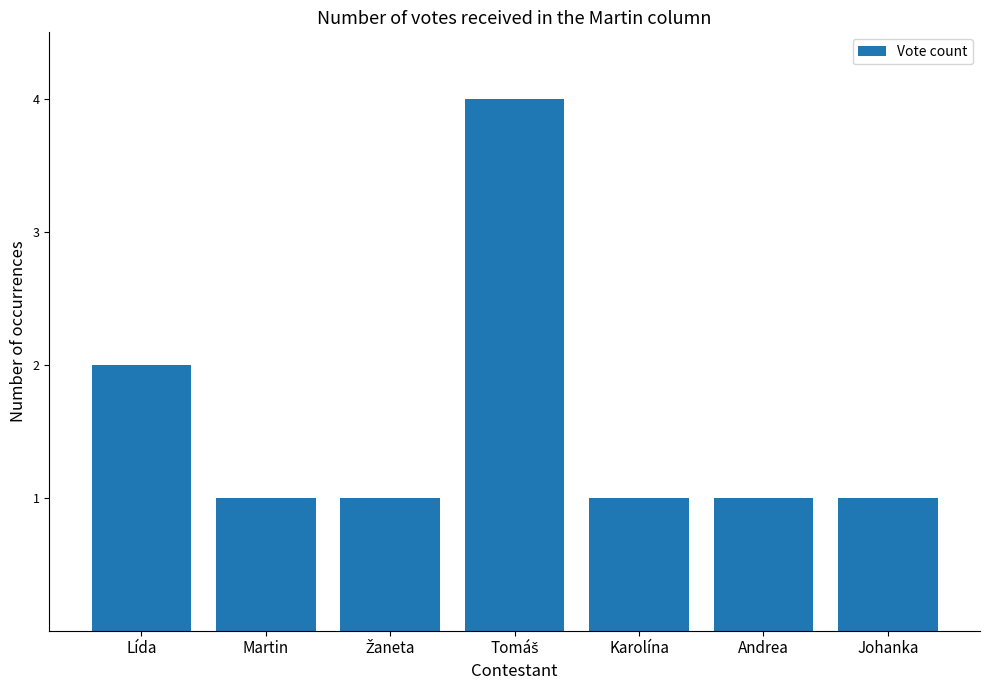

The value at Andrea is 2. True or false?

False